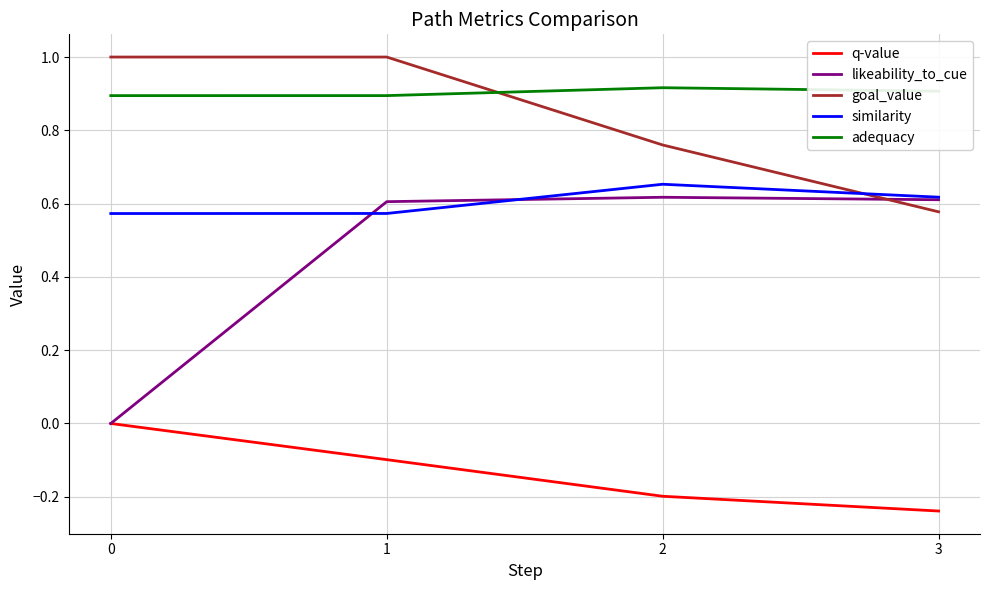

At 2, list the series in order from largest to smallest.

adequacy, goal_value, similarity, likeability_to_cue, q-value